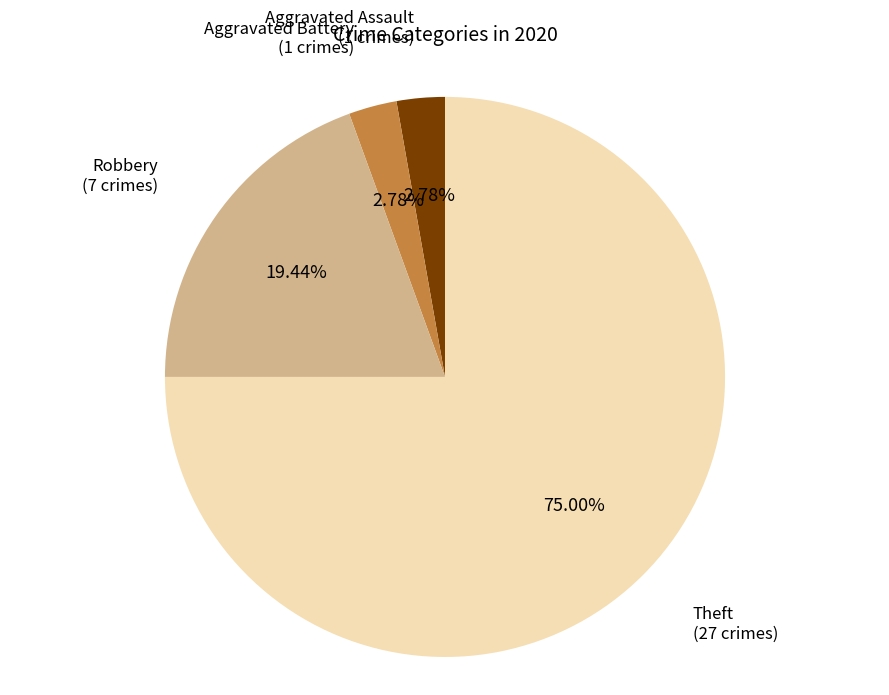

Which slice is the largest?

Theft